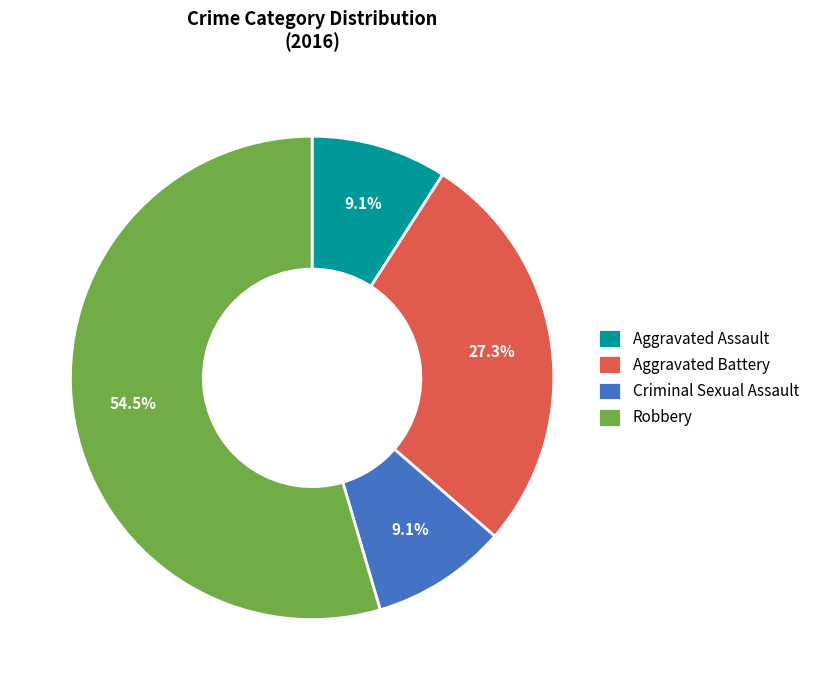

What percentage is NOT represented by Criminal Sexual Assault?

90.9%